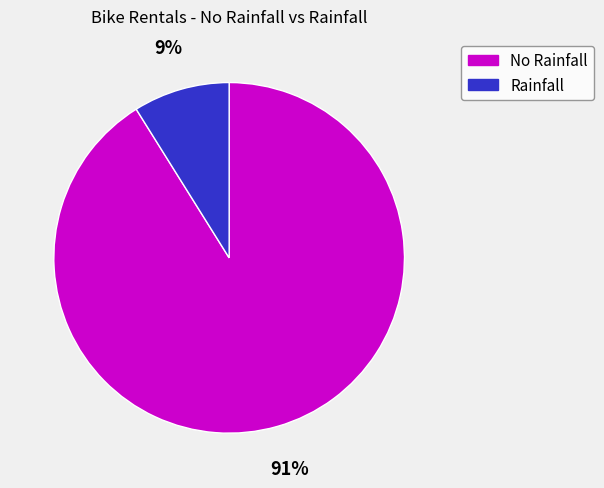

Which slice represents more than half of the pie?

No Rainfall